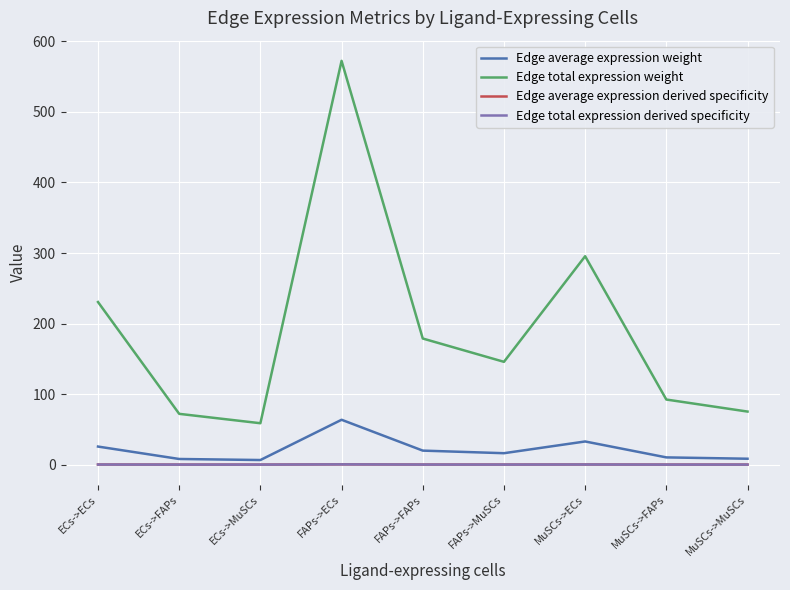

Is this an area chart (filled region under the line)?

No